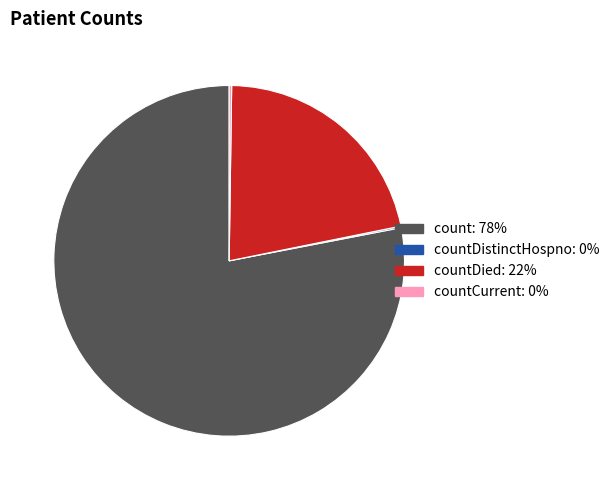

Is there a majority slice in this chart?

Yes